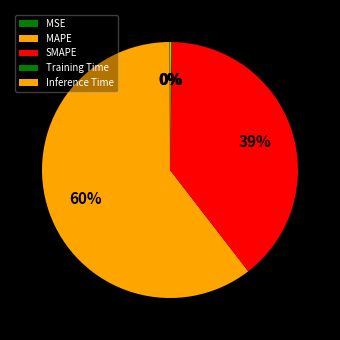

Is there any slice that represents more than half of the pie?

Yes